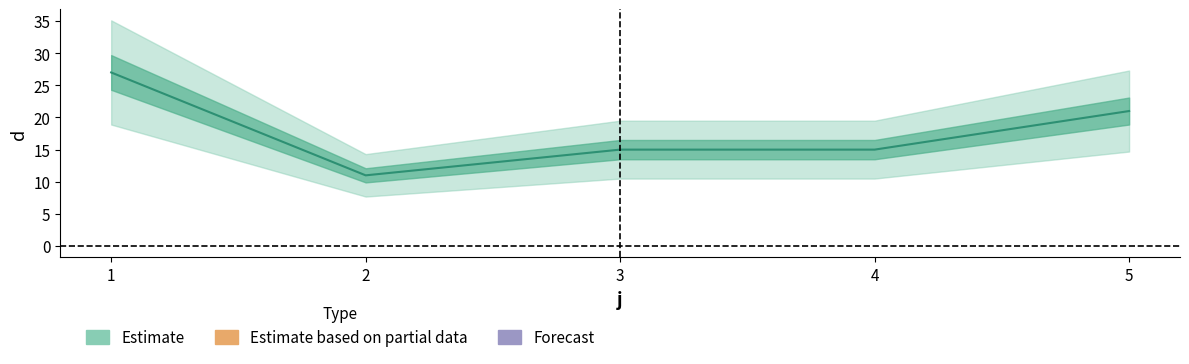

At which label does the data first exceed 15?

1